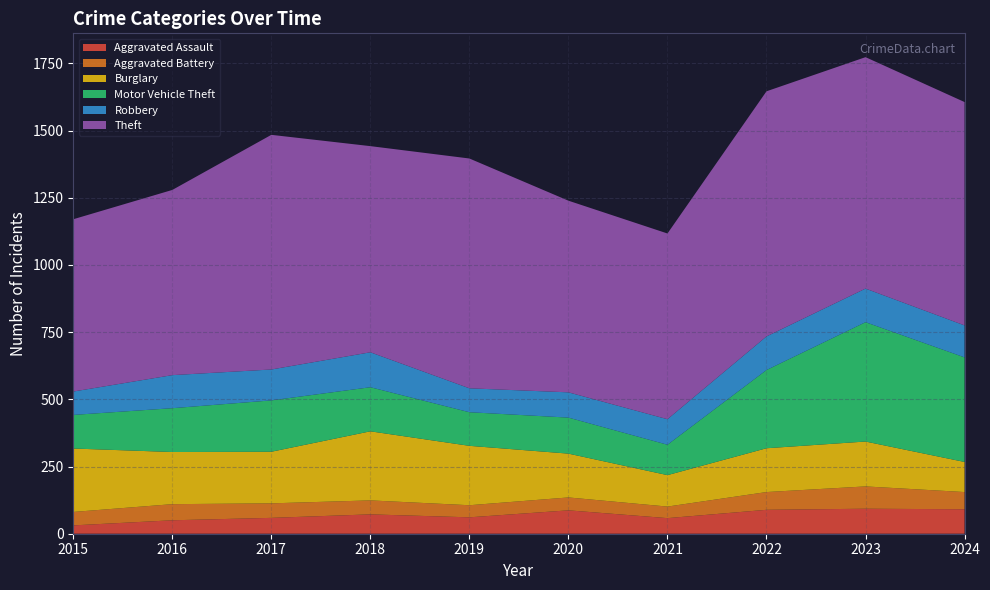

Reading left to right, list all the values displayed in this chart.

Aggravated Assault: 31	50	59	72	61	87	58	89	93	91
Aggravated Battery: 50	60	54	52	45	48	43	66	83	64
Burglary: 236	194	192	257	221	163	117	163	167	112
Motor Vehicle Theft: 125	163	191	164	125	134	113	291	444	389
Robbery: 87	123	115	130	89	94	95	125	125	119
Theft: 641	689	873	767	855	713	691	912	861	831